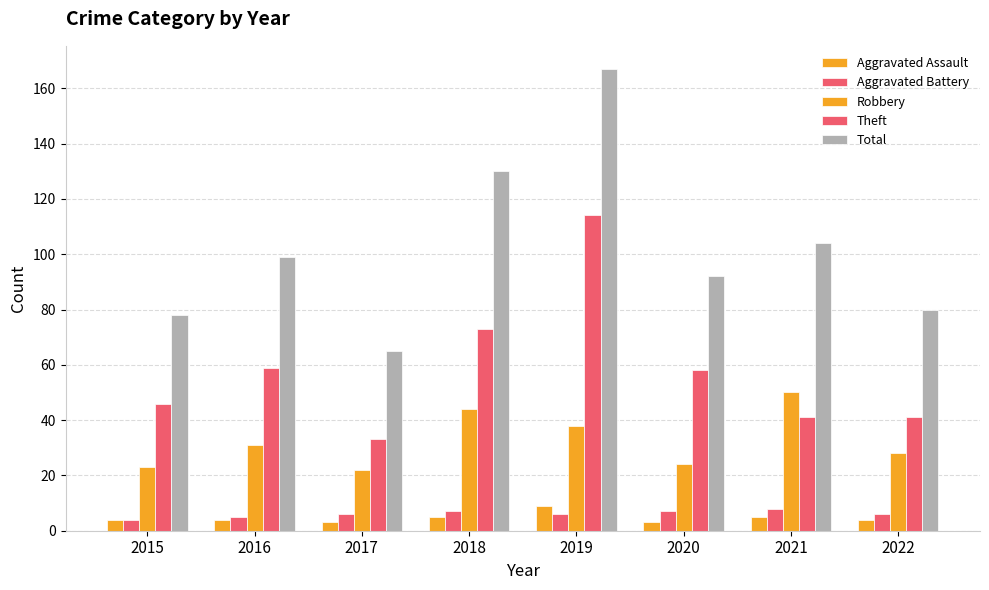

At which category is the sum across all series the highest?

2019